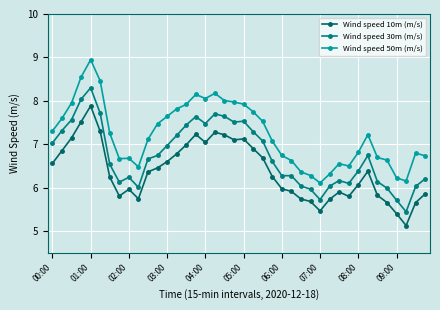

In Wind speed 30m (m/s), how many points are lower than both neighbors (excluding endpoints)?

8